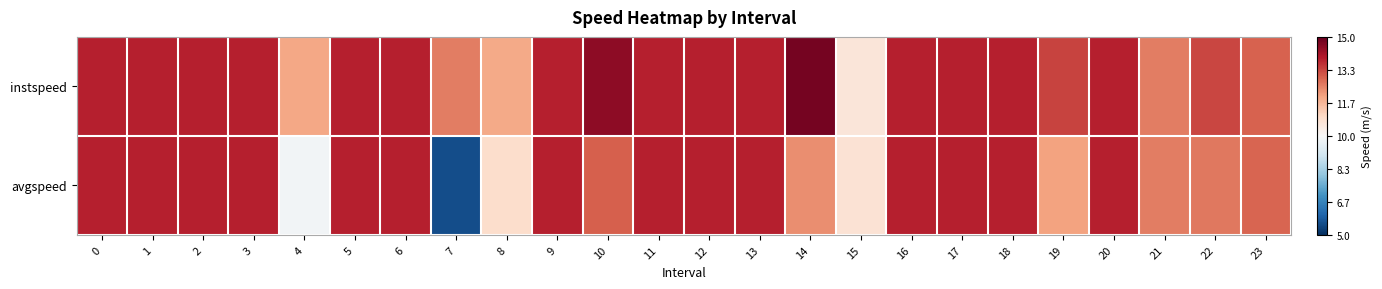

Which label corresponds to the smallest value in the chart?

7